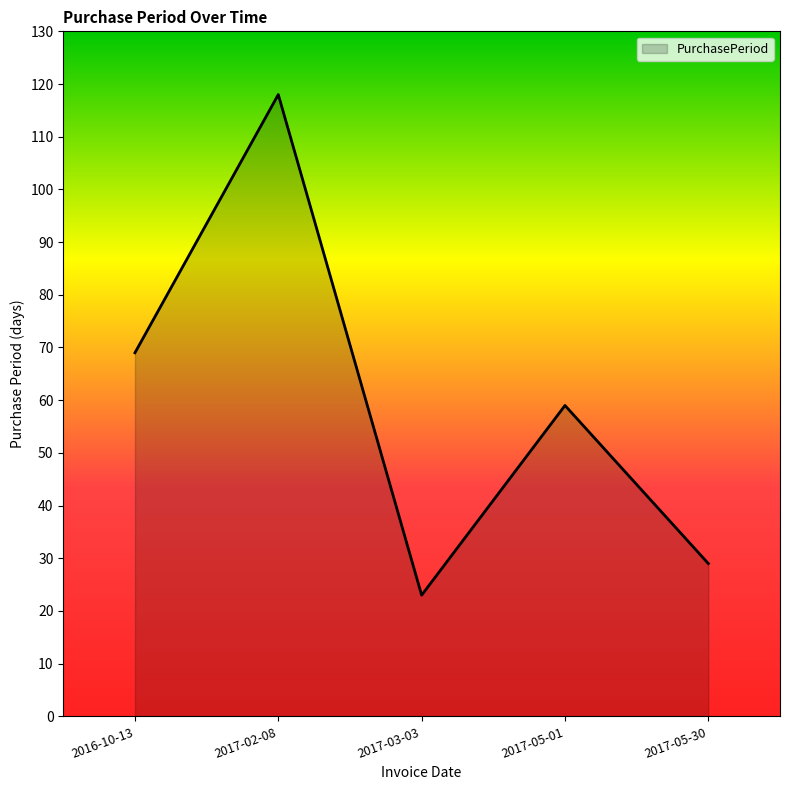

What position from the left is 2017-05-01?

4